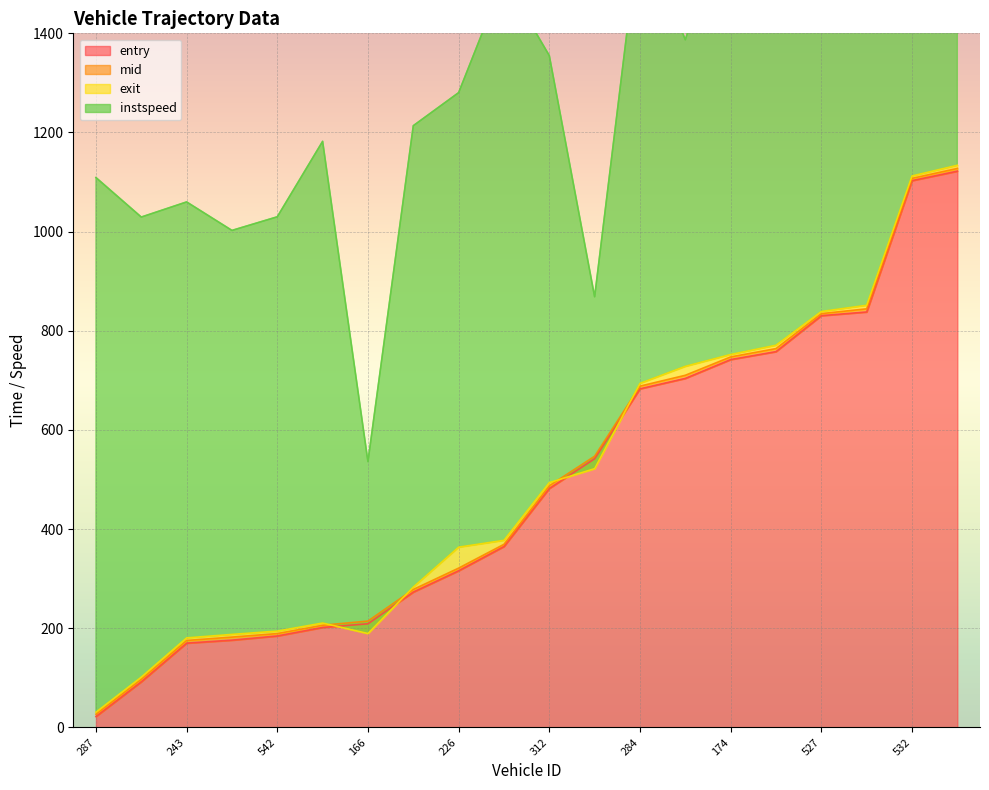

Is it true that entry equals 260.1 at 542?

False